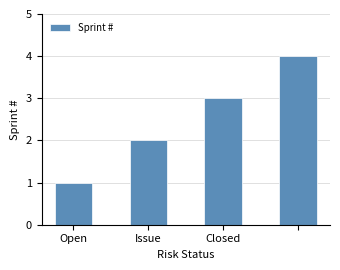

Reading left to right, extract all data points from this chart.

1	2	3	4